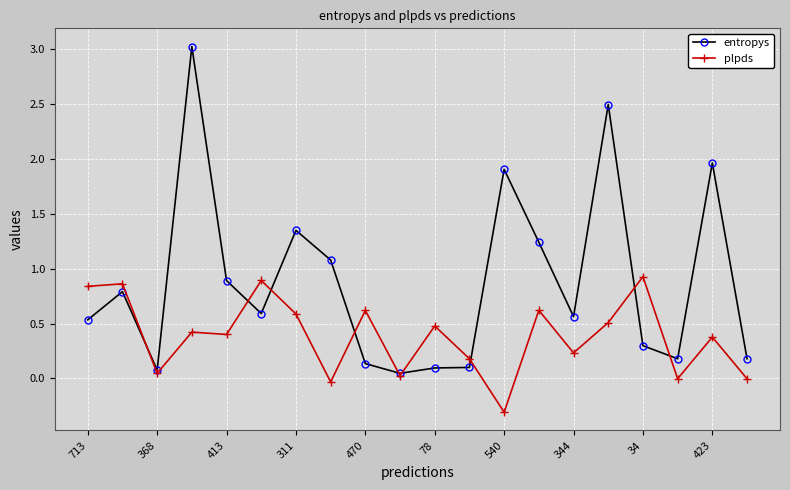

Which series has the largest total across all categories?

entropys